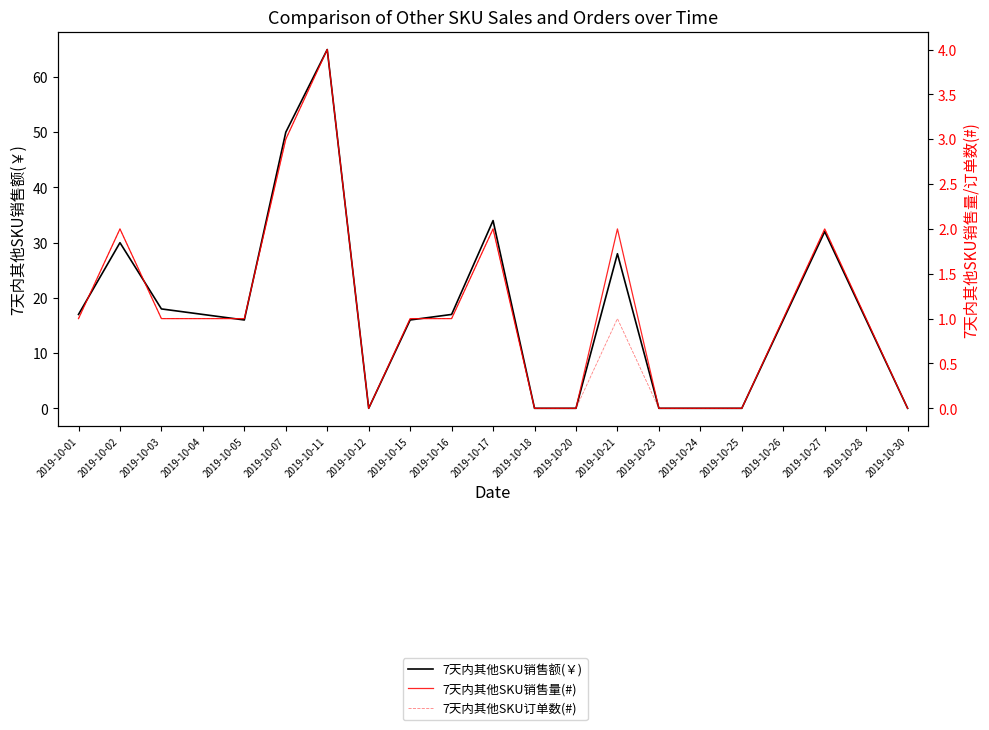

Does the chart have visible grid lines?

No